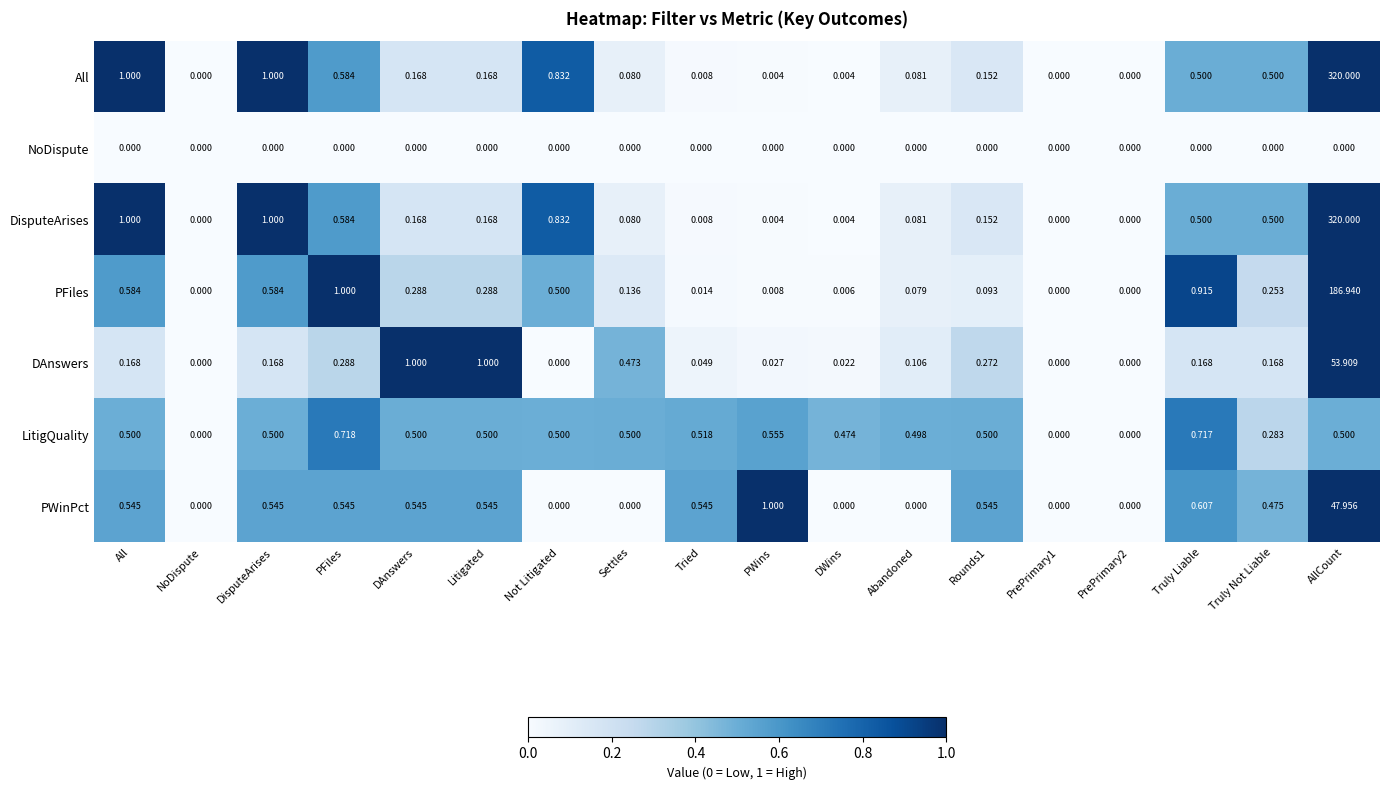

Between PFiles and Truly Liable, which series saw the biggest shift?

DAnswers